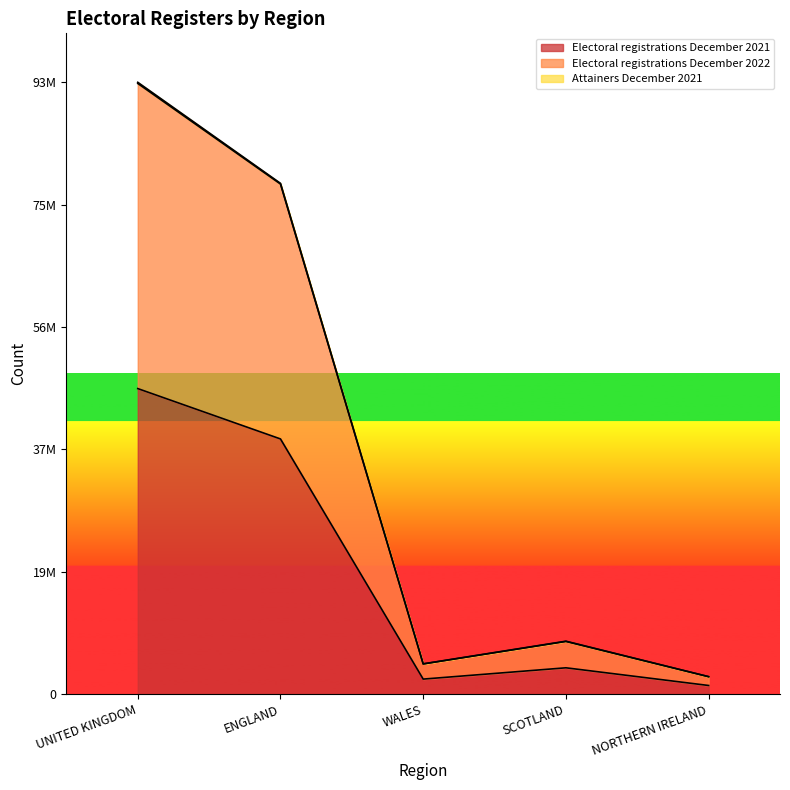

The value of Electoral registrations December 2022 at ENGLAND is 77712256. True or false?

True